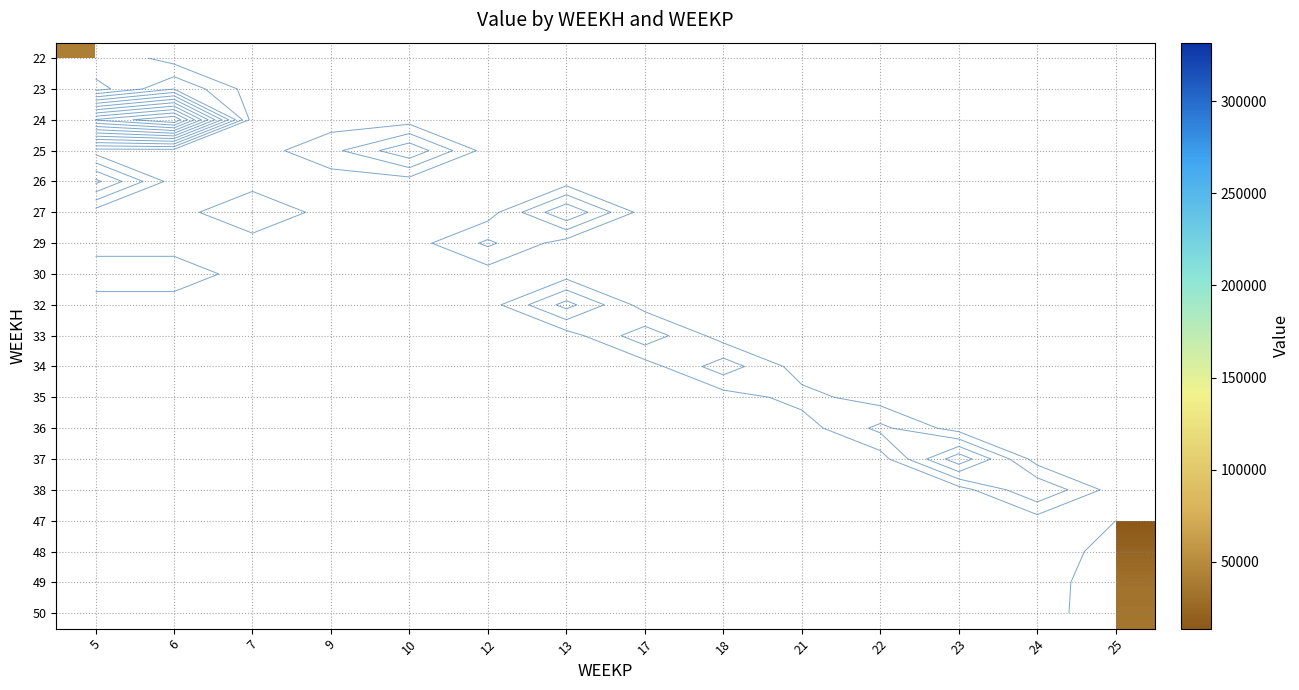

How many series are shown in this chart?

19